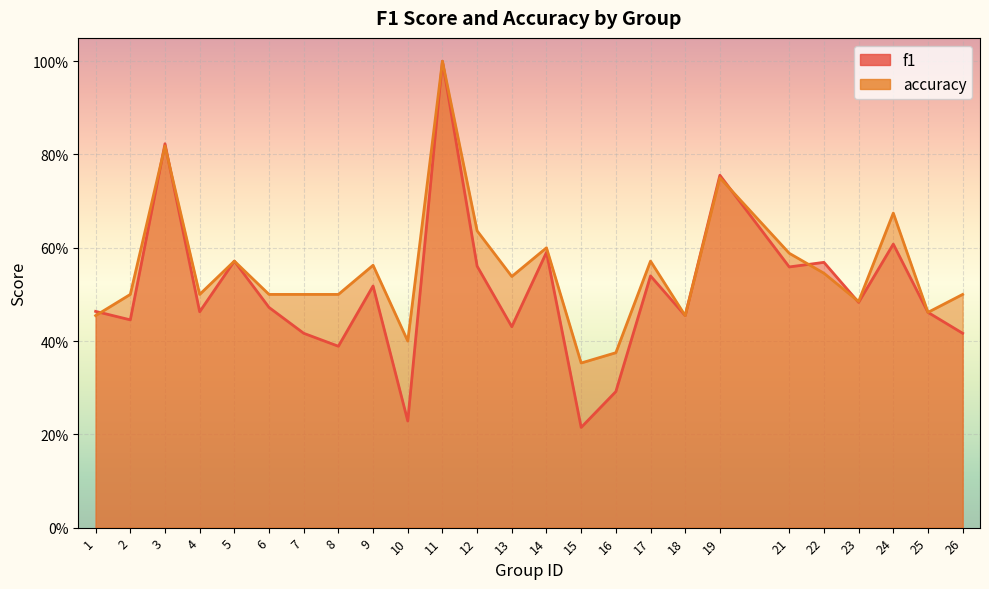

What is the sum of the f1 values at 6 and 24?

1.1